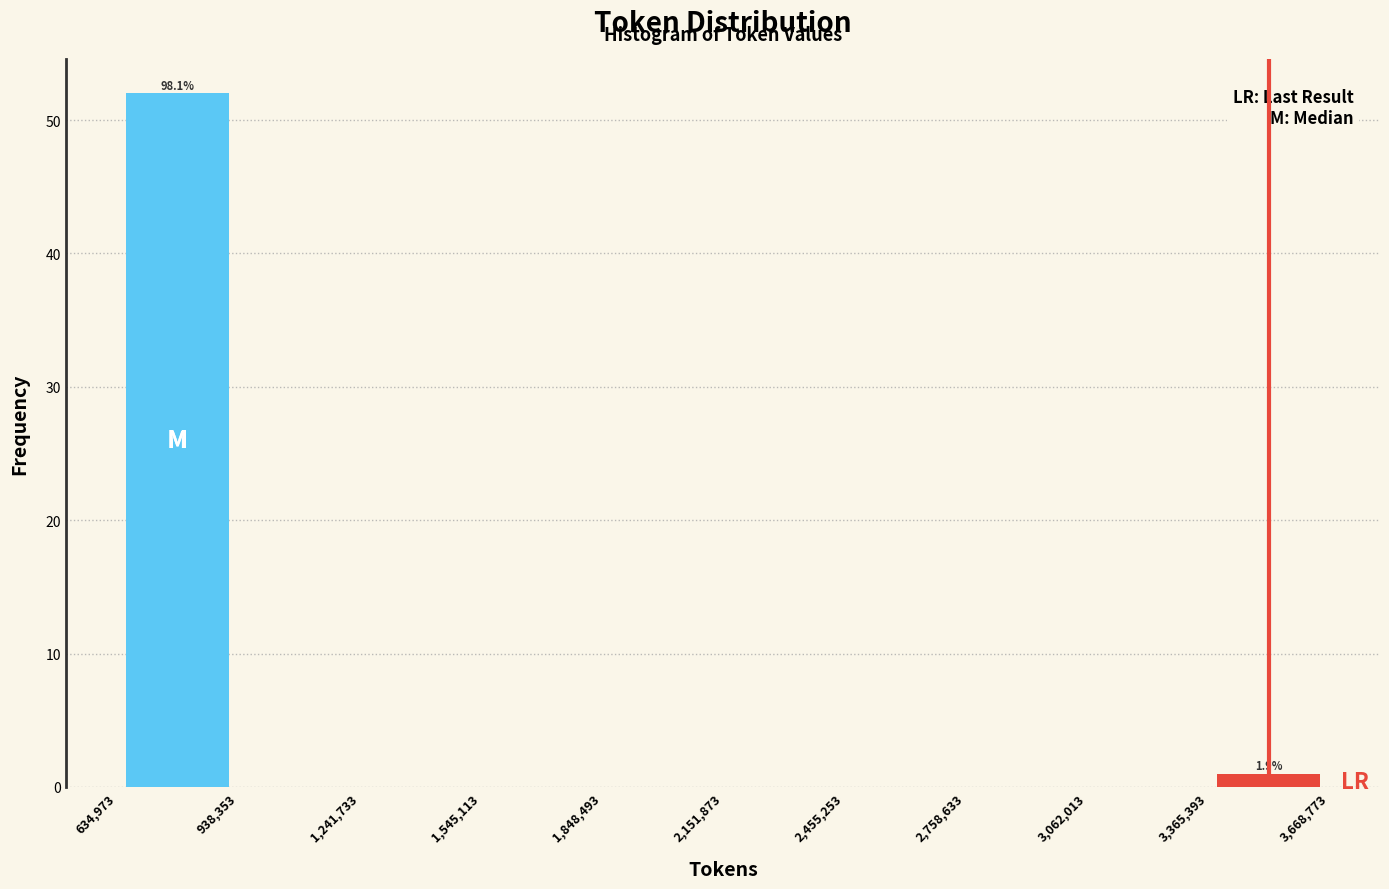

Which range on the x-axis has the tallest bar?

634,973 to 938,353